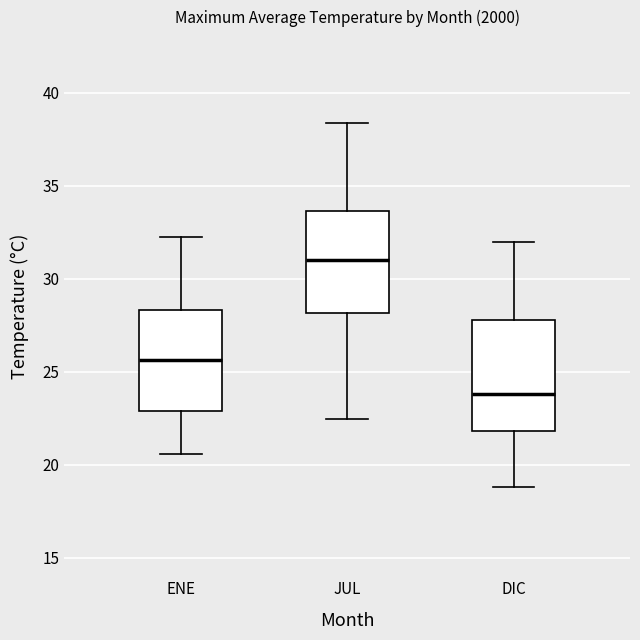

Reading left to right, transcribe this box plot: for each box, give where its median line is, the range the box spans, and where its two whiskers end, as read against the y-axis. The values are not printed on the chart, so give them approximately, as read against the axis.

ENE: median 25.5, box 23.0 to 28.5, whiskers 20.5 to 32.5
JUL: median 31.0, box 28.0 to 33.5, whiskers 22.5 to 38.5
DIC: median 24.0, box 22.0 to 28.0, whiskers 19.0 to 32.0